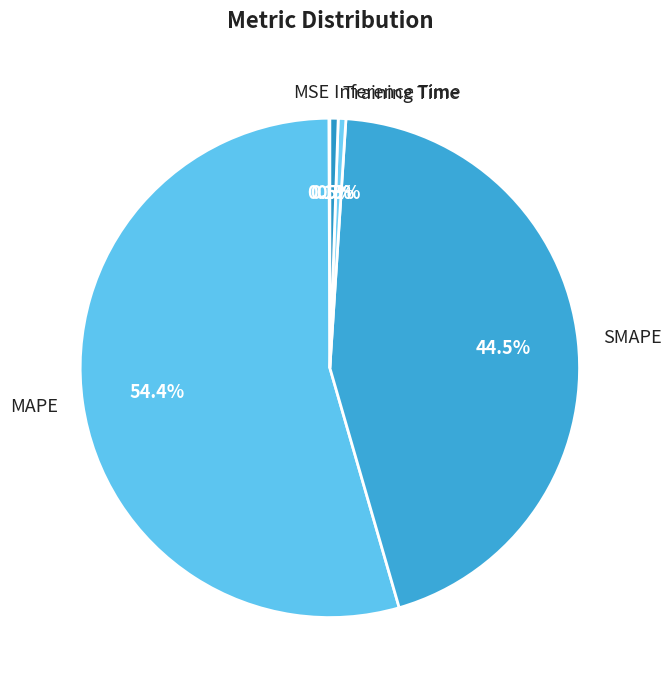

Does any single category account for the majority?

Yes